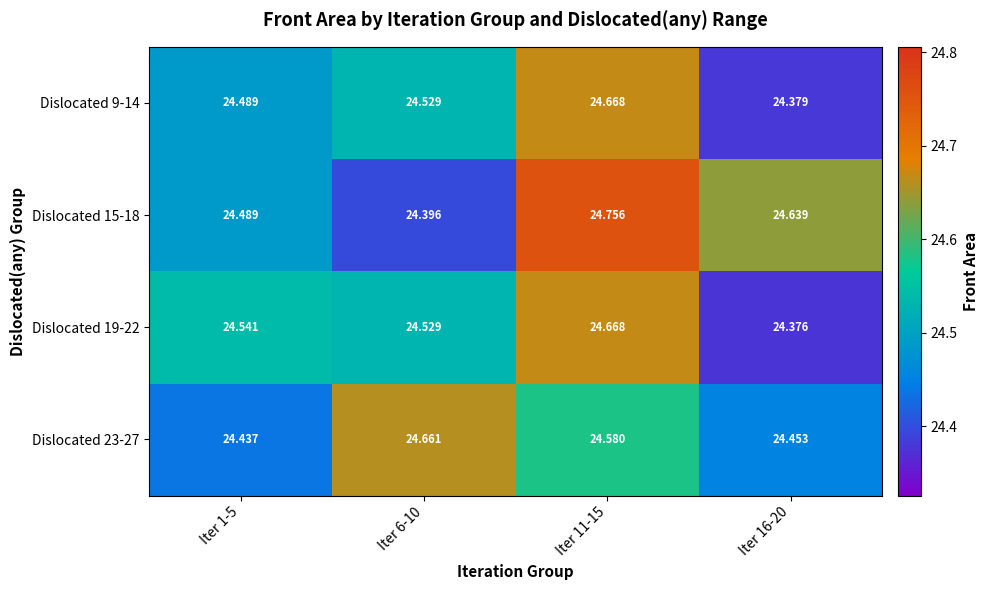

Is the value of Dislocated 23-27 at Iter 11-15 greater than the value of Dislocated 9-14 at Iter 6-10?

Yes